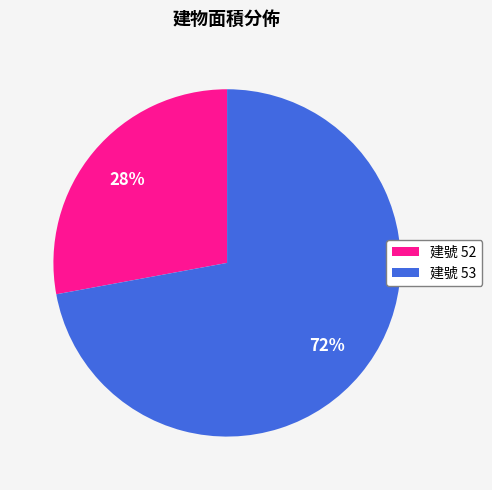

Which category has the smallest portion of the pie?

建號 52